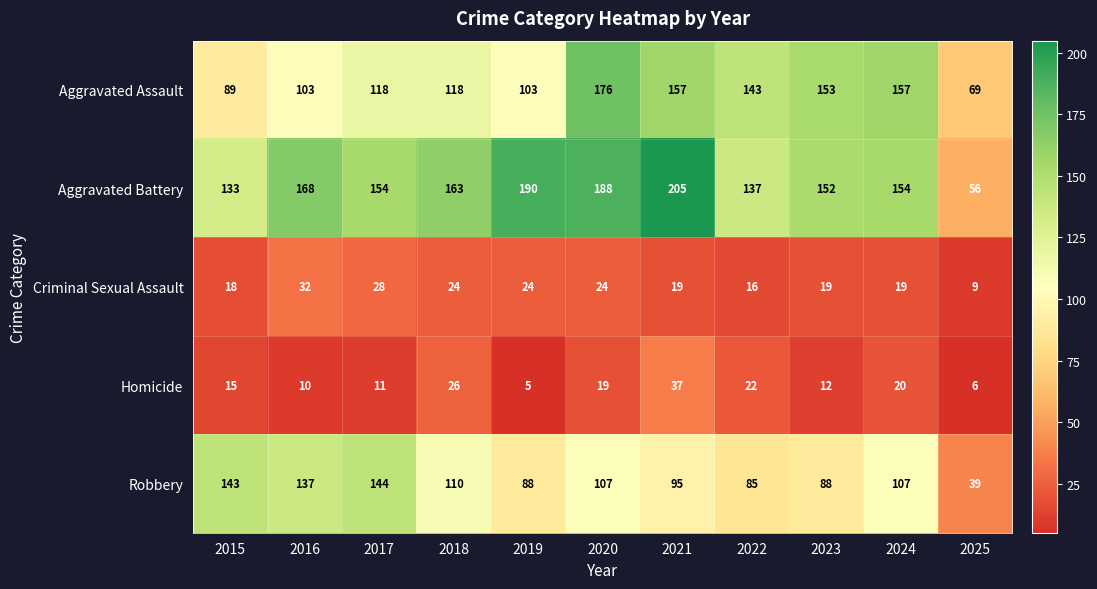

What is the sum of the Homicide values at 2024 and 2023?

32